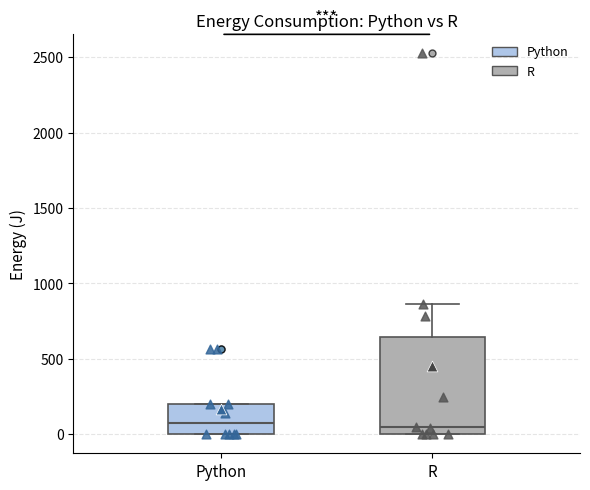

Comparing the boxes themselves (not the whiskers), which one is the tallest?

R